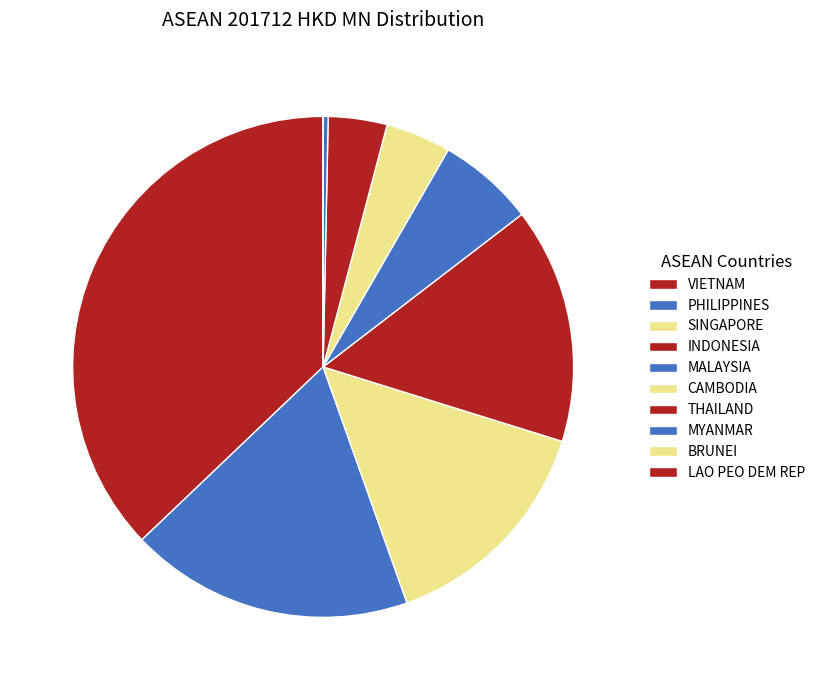

Is there a majority slice in this chart?

No